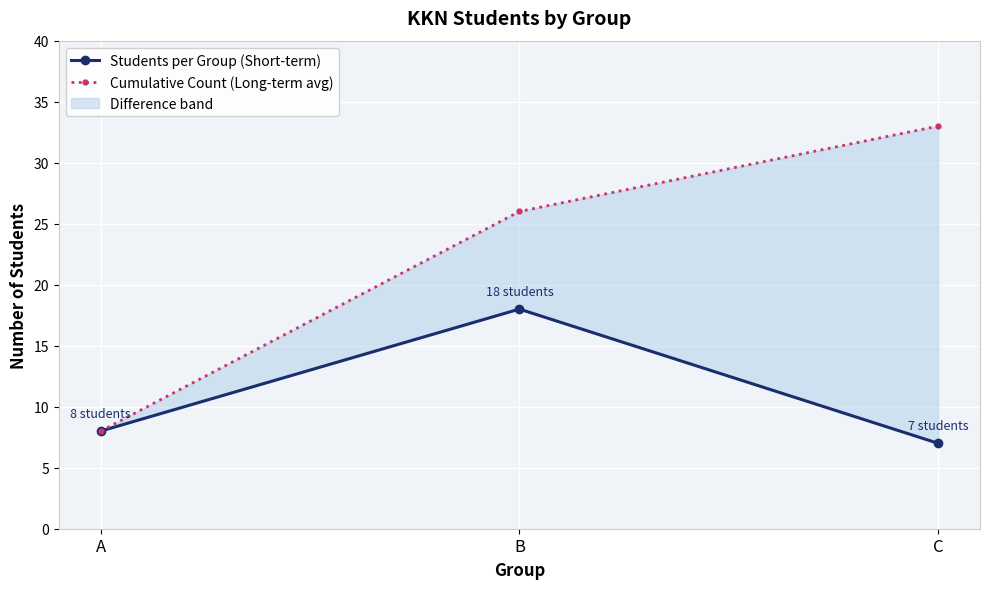

Which series changed the most between A and B?

Cumulative Count (Long-term avg)